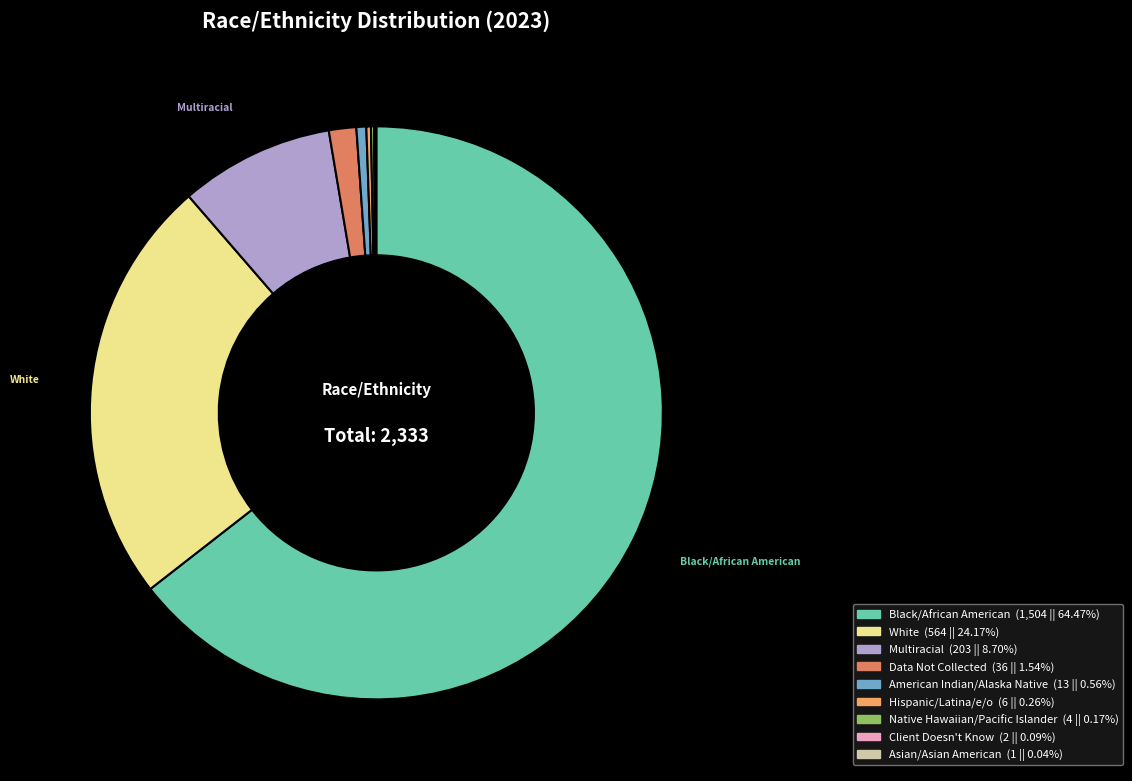

Does any single category account for the majority?

Yes